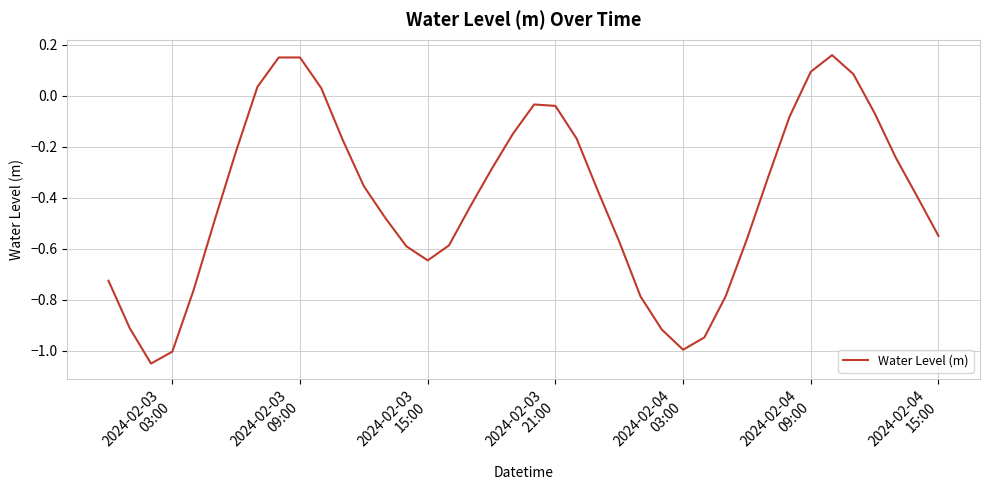

What is the difference between the maximum and minimum values?

1.2